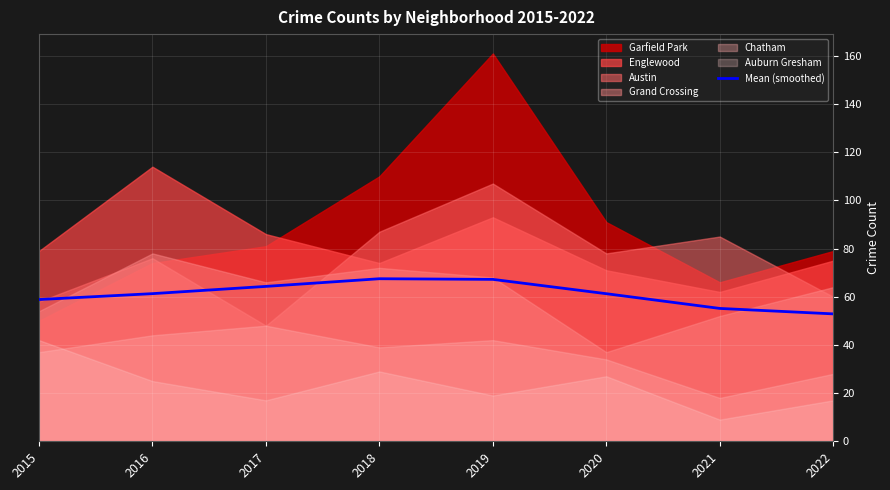

The value at 2019 is 67.2. True or false?

True